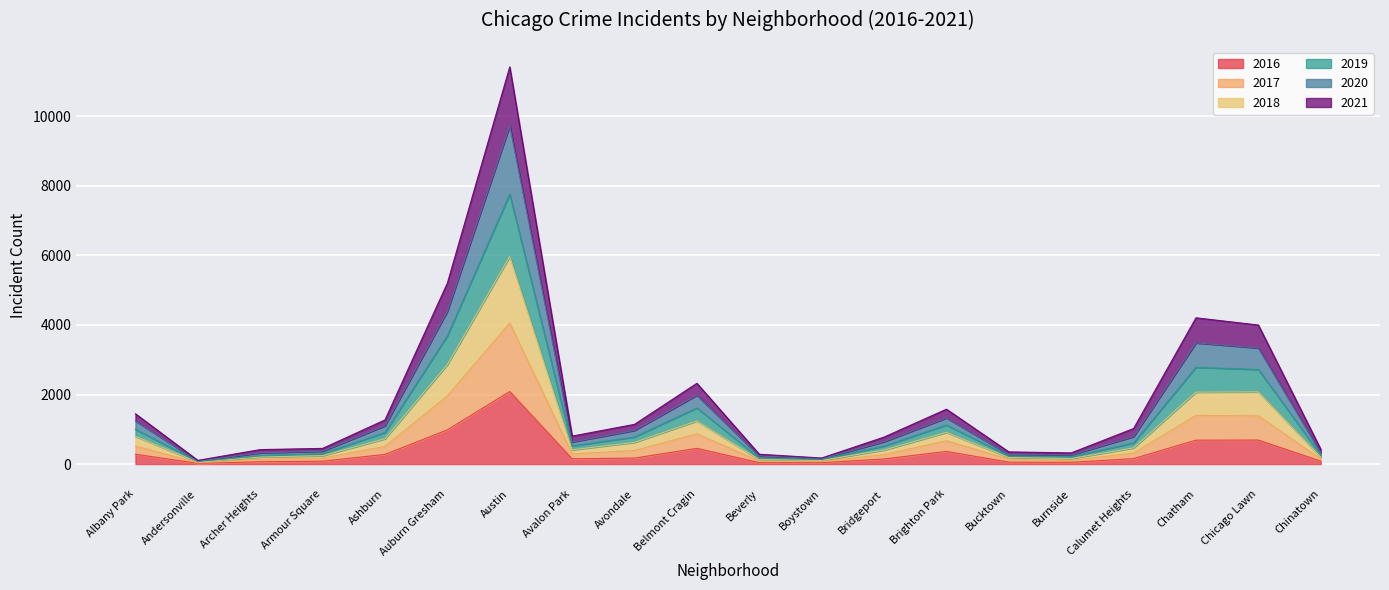

Which category has the highest value in the 2017 series?

Austin